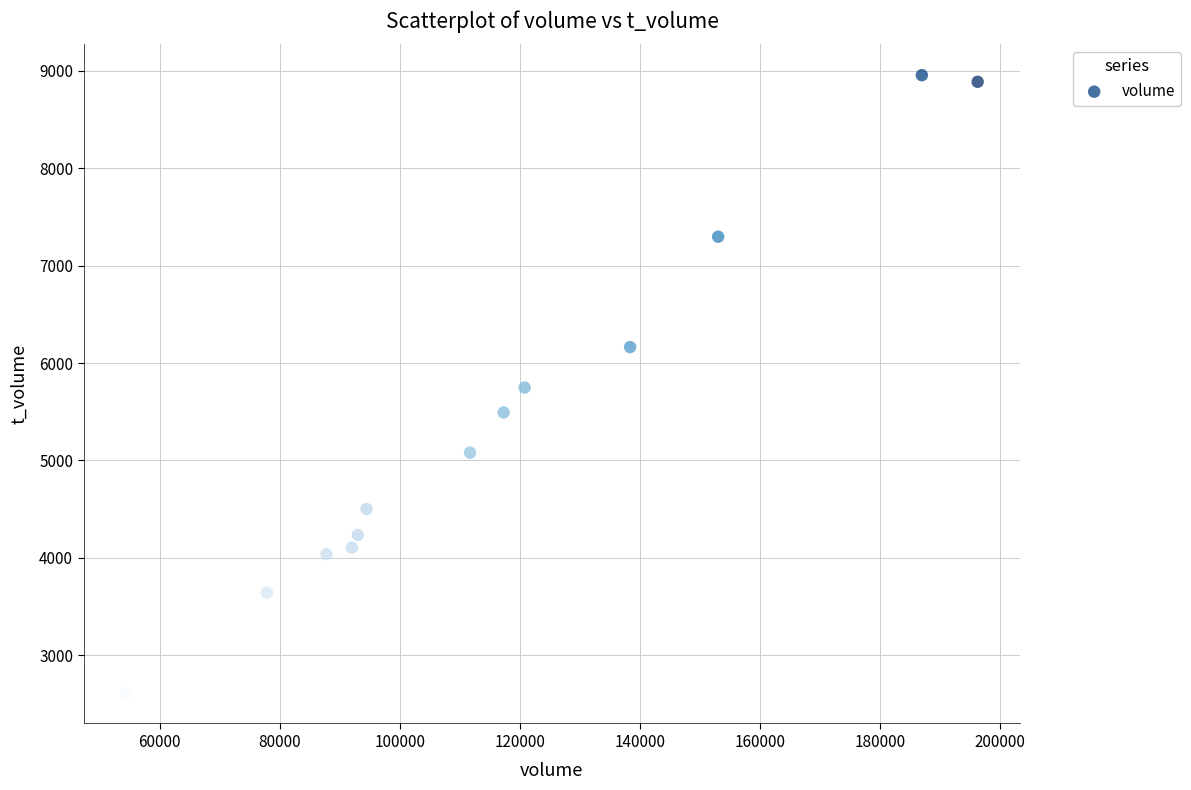

What is the range of Y values (max minus min)?

6341